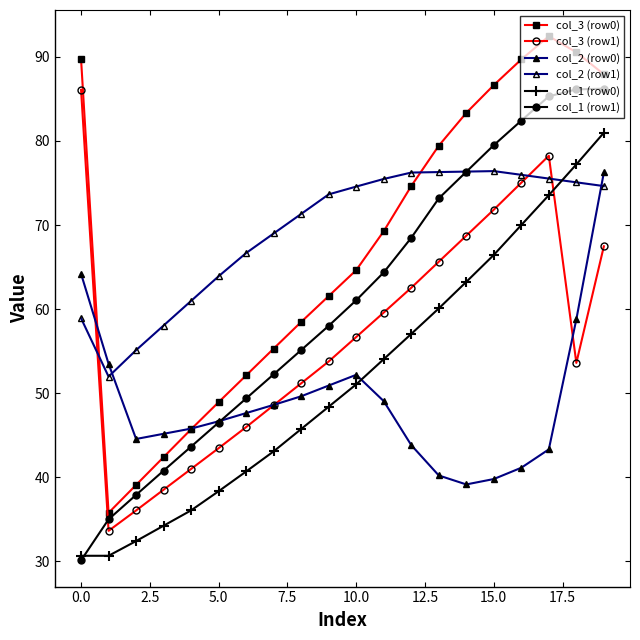

How many lines are shown in the chart?

6